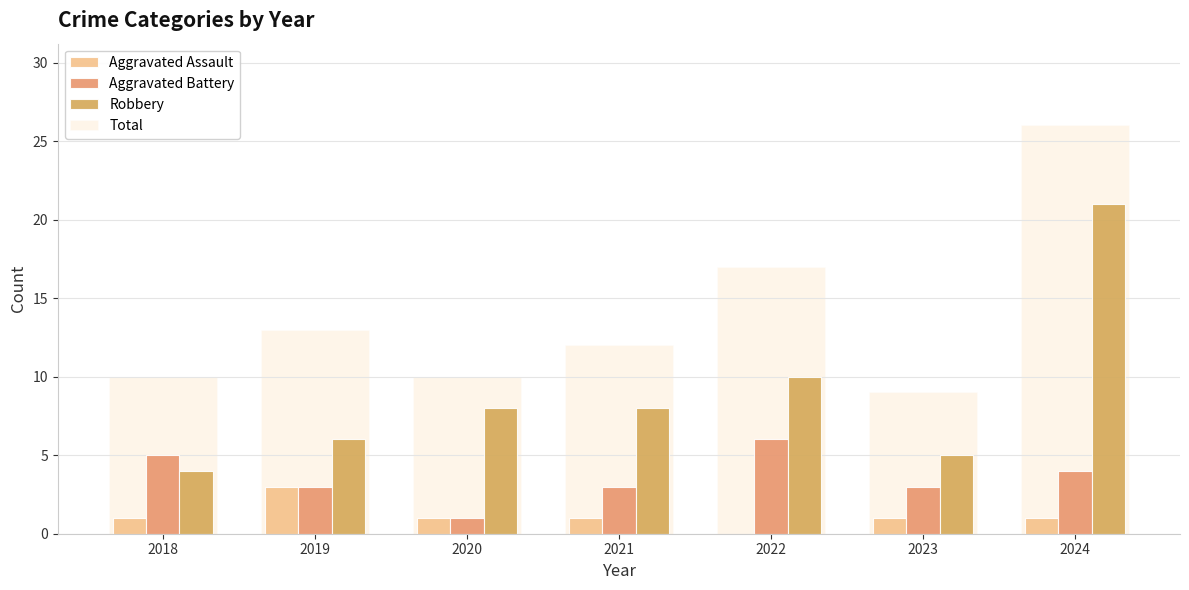

Count the number of data series in this chart.

4